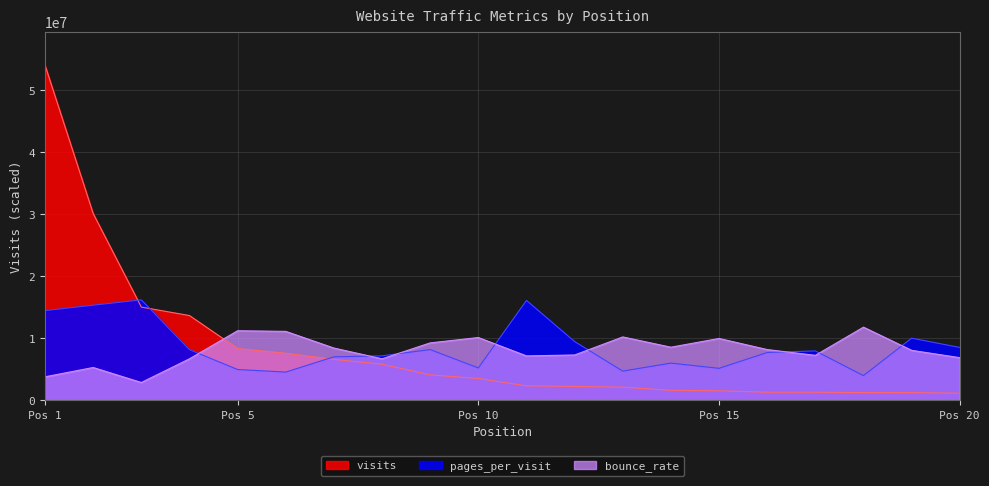

What is the lowest value of the bounce_rate series?

2888887.8